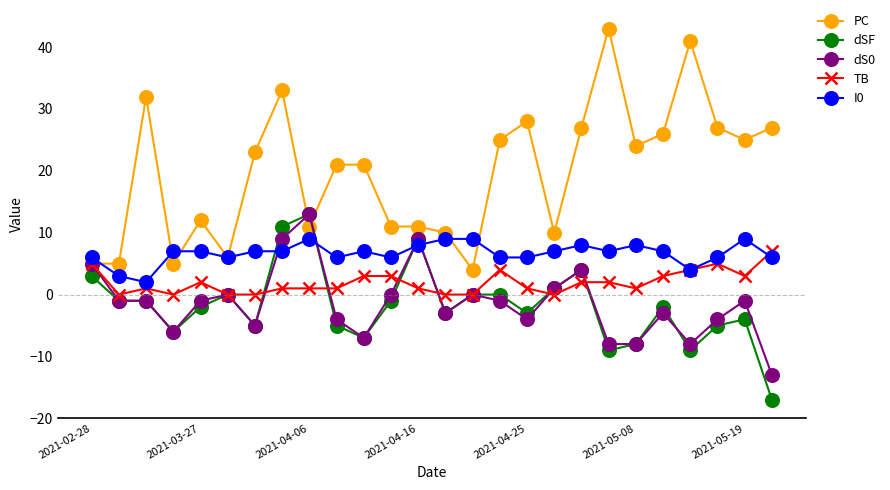

True or false: TB has more than 2 interior local peaks.

True